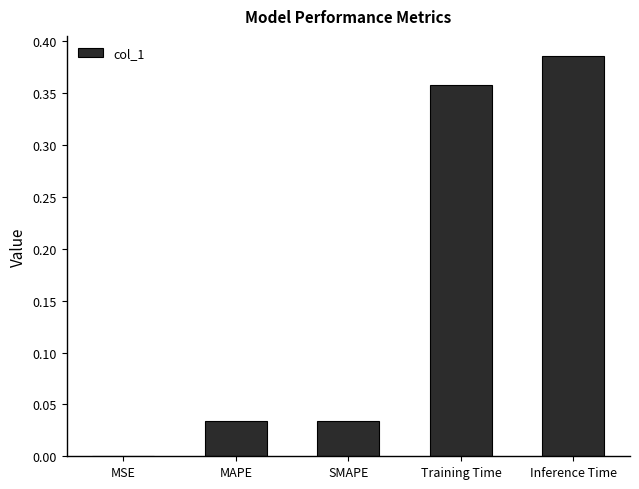

The value at MSE is 0.0. True or false?

True